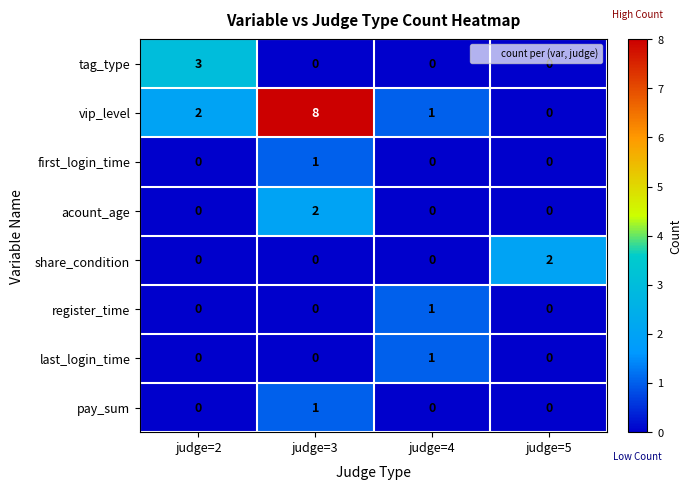

Count the register_time values in the range 0 to 1.

4